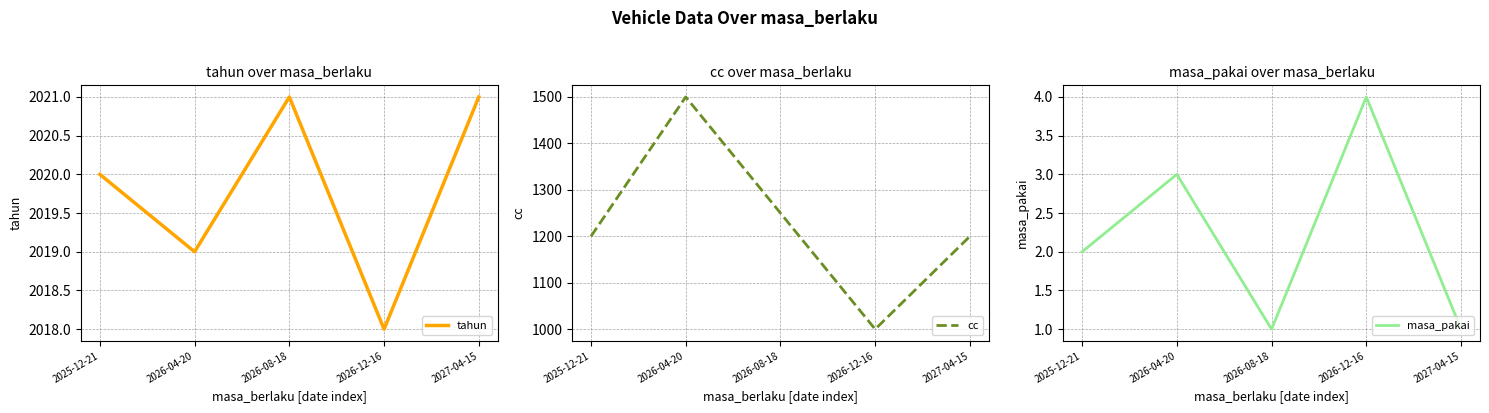

Count the number of categories in the chart.

5